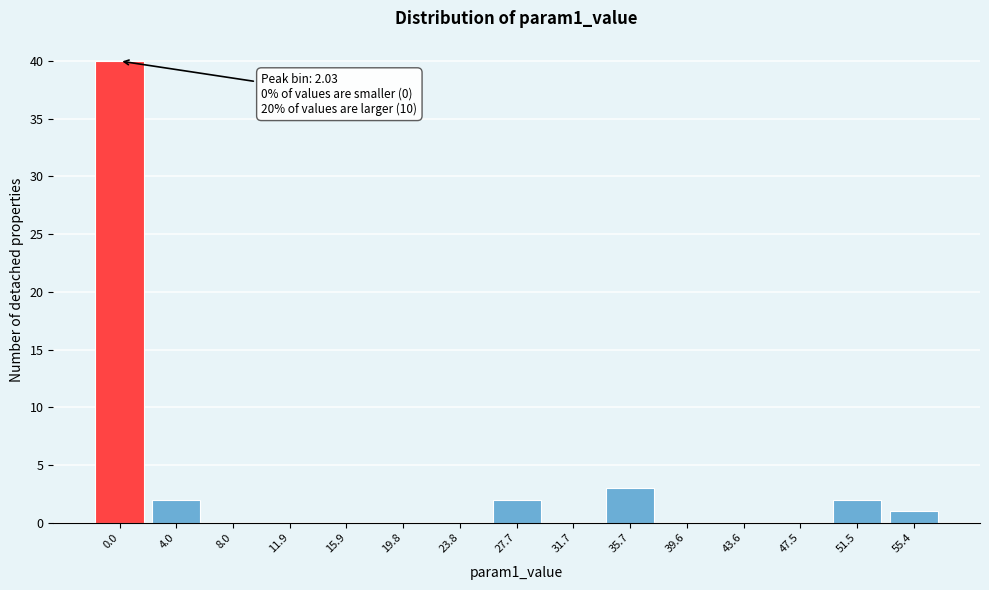

Reading left to right, what are all the values shown in this chart?

0.0=40	4.0=2	8.0=0	11.9=0	15.9=0	19.8=0	23.8=0	27.7=2	31.7=0	35.7=3	39.6=0	43.6=0	47.5=0	51.5=2	55.4=1